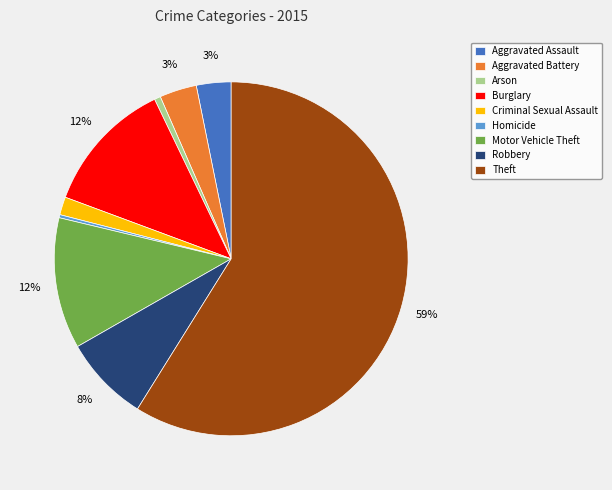

Do Motor Vehicle Theft and Burglary together represent more than half of the pie?

No